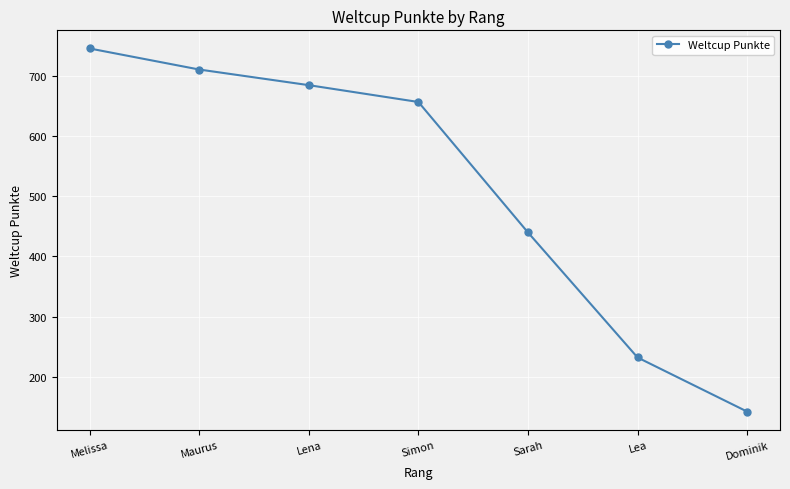

What is the label of the 5th point from the right?

Lena